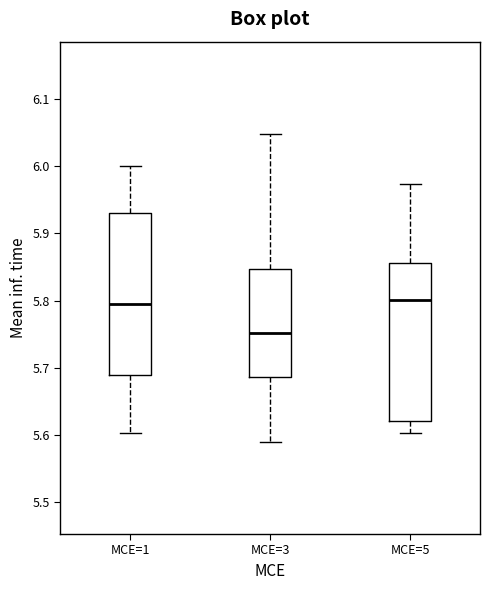

Reading left to right, transcribe this box plot: for each box, give where its median line is, the range the box spans, and where its two whiskers end, as read against the y-axis. The values are not printed on the chart, so give them approximately, as read against the axis.

MCE=1: median 5.79, box 5.69 to 5.93, whiskers 5.60 to 6.00
MCE=3: median 5.75, box 5.69 to 5.85, whiskers 5.59 to 6.05
MCE=5: median 5.80, box 5.62 to 5.86, whiskers 5.60 to 5.97